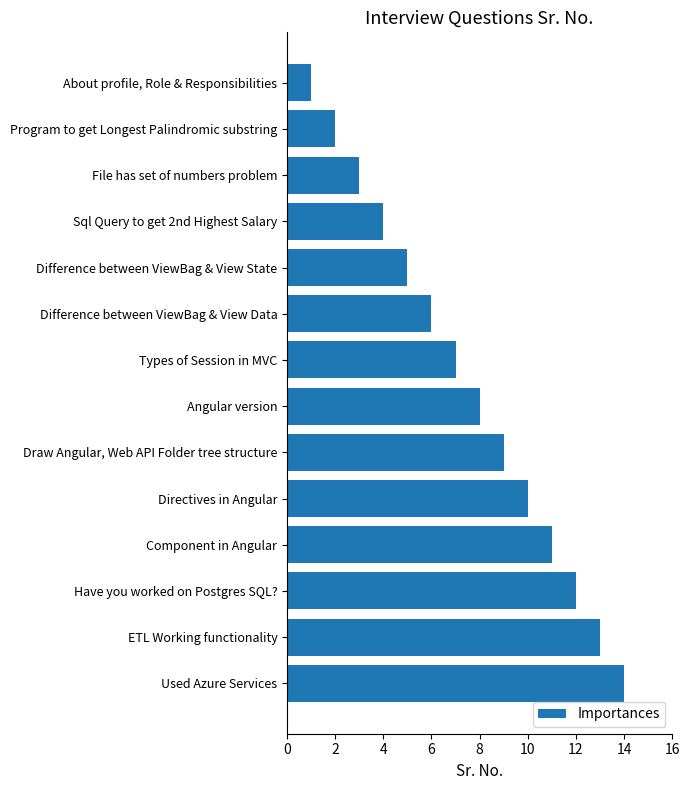

What is the label of the 8th bar from the top?

Angular version